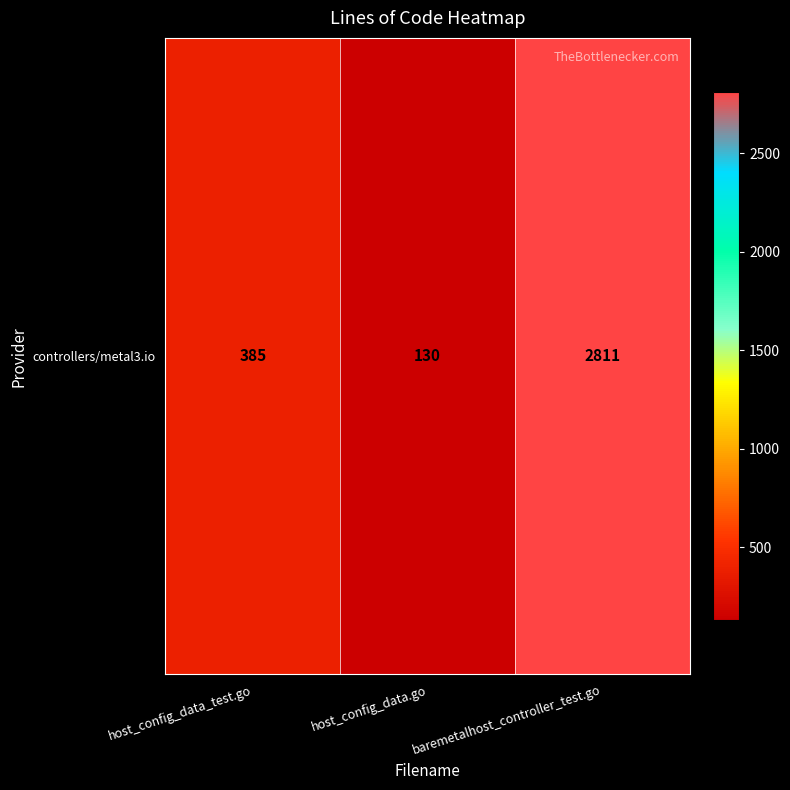

List the labels in order of value, smallest first.

host_config_data.go, host_config_data_test.go, baremetalhost_controller_test.go